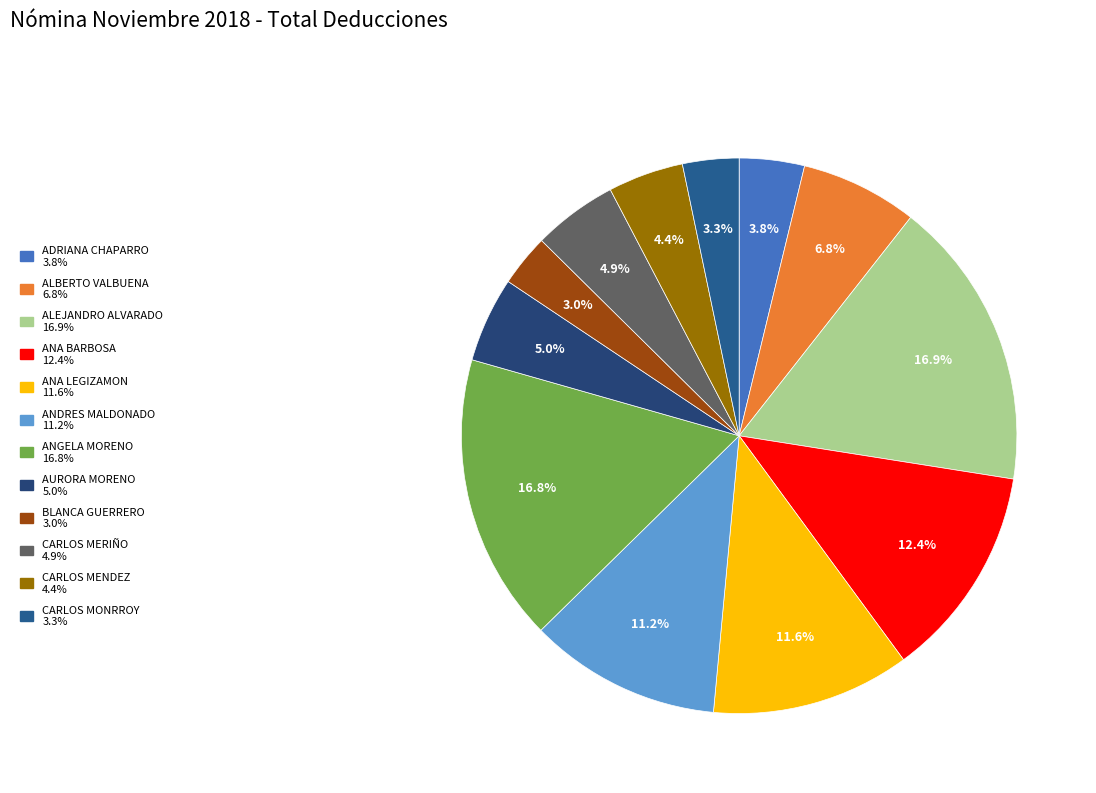

Count the number of slices in the pie.

12